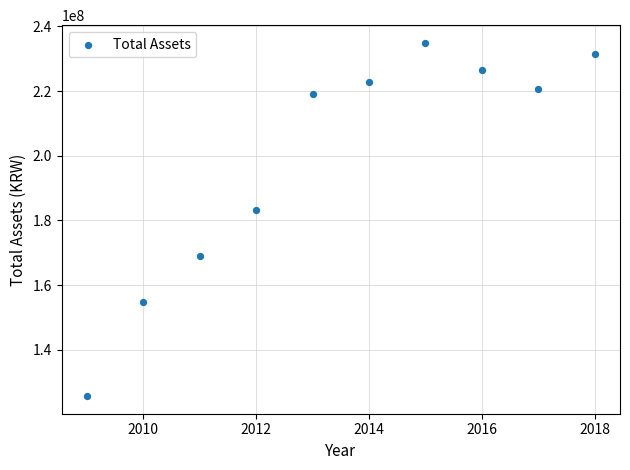

What Y value in the scatter plot is closest to 180293405?

183194327